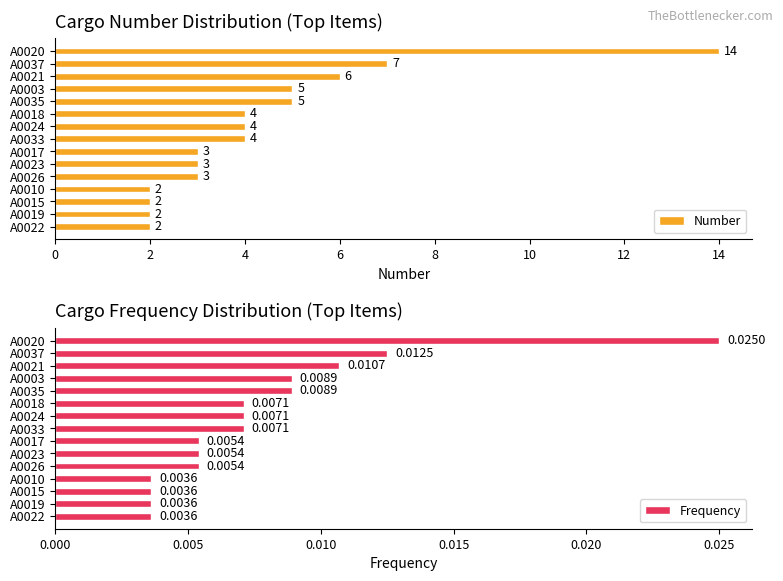

What are all the series names shown in the legend?

Number, Frequency